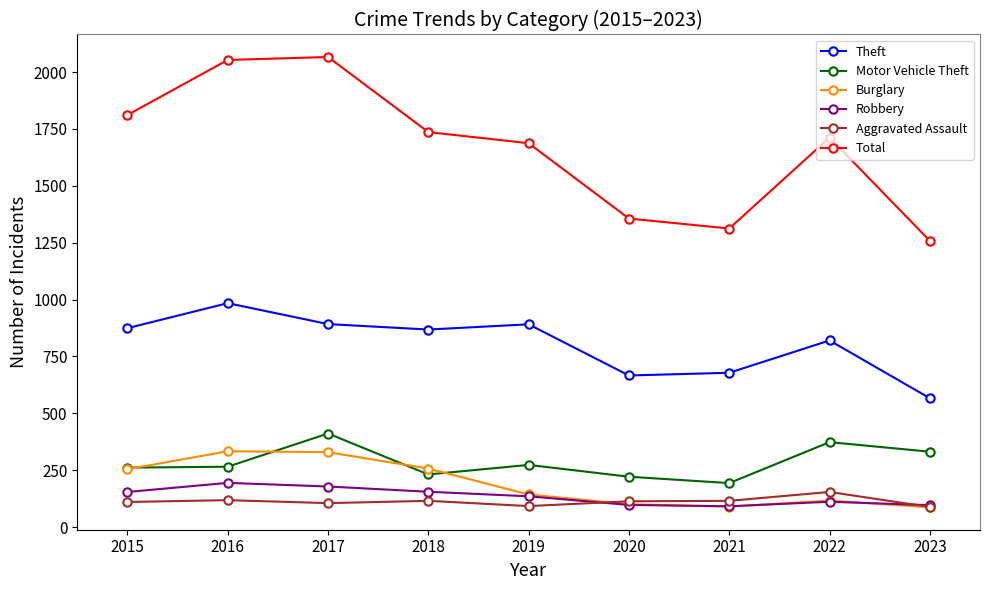

Which series has the largest range (max minus min)?

Total